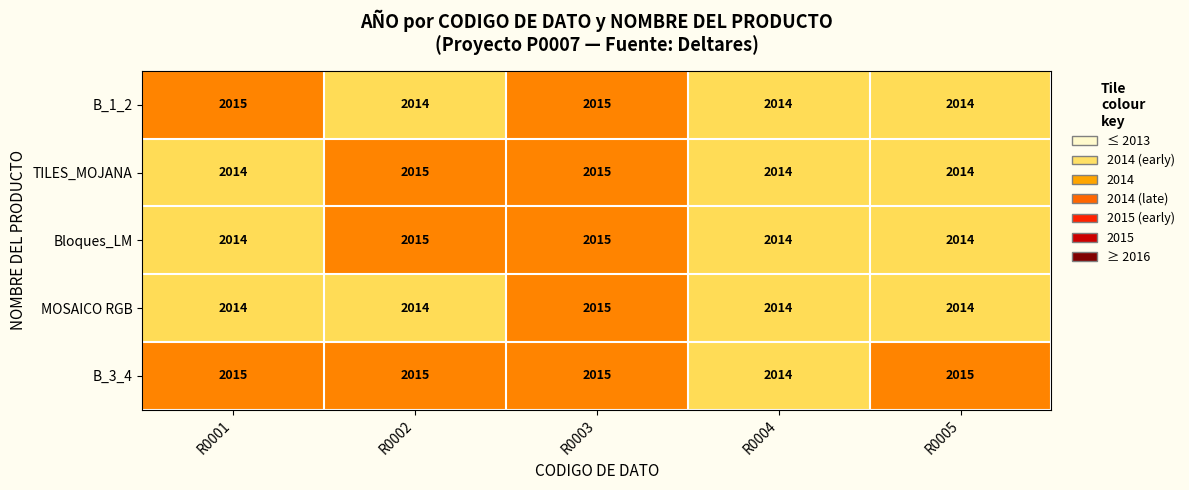

What is the highest value of the MOSAICO RGB series?

2015